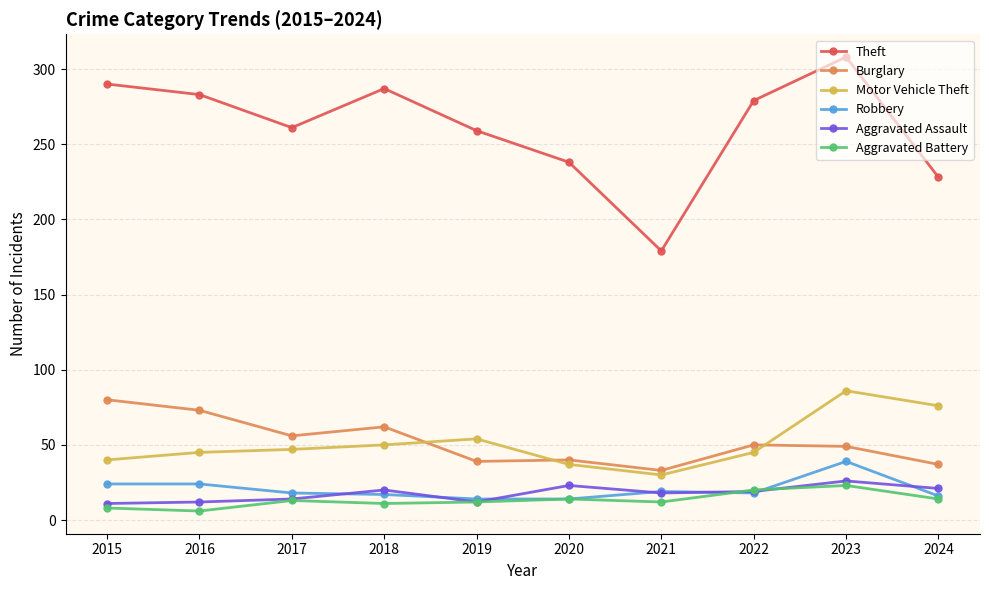

What is the value of the Theft point at the 1st from the left?

290